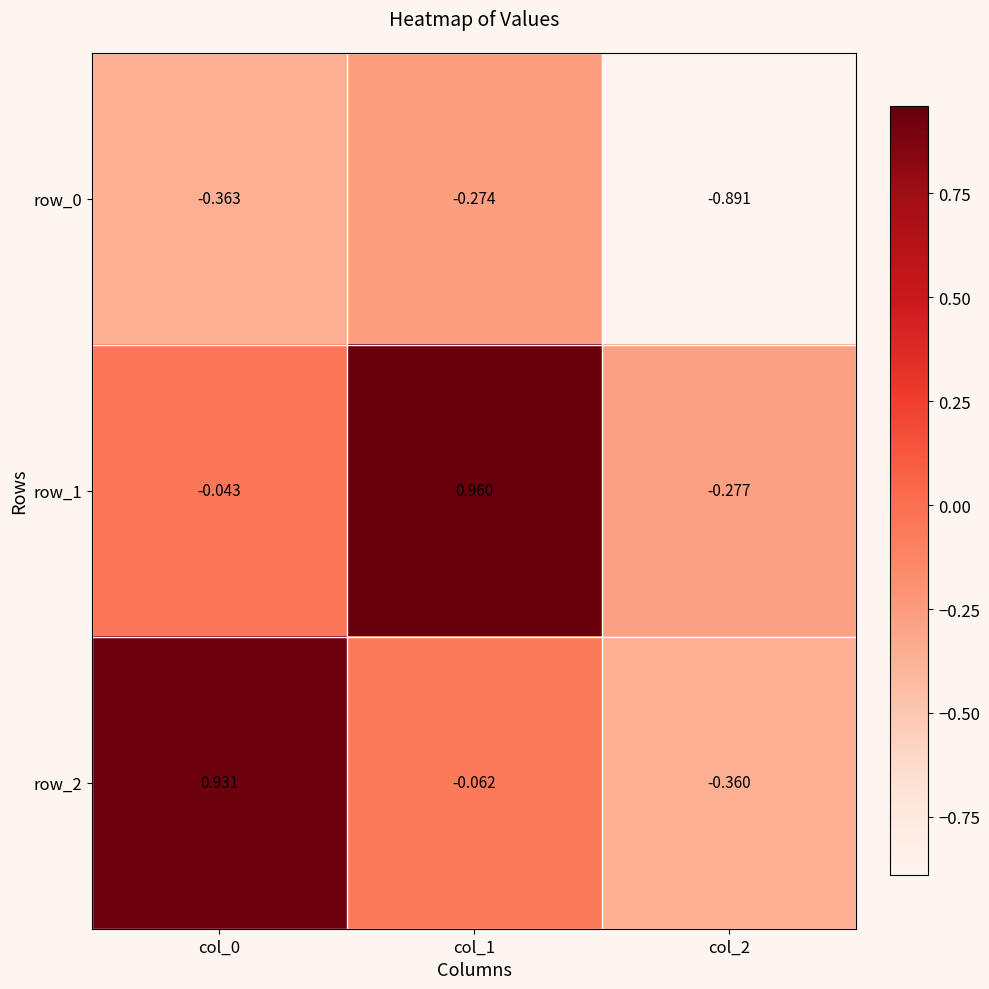

Is the value of row_1 at col_0 greater than the value of row_2 at col_0?

No